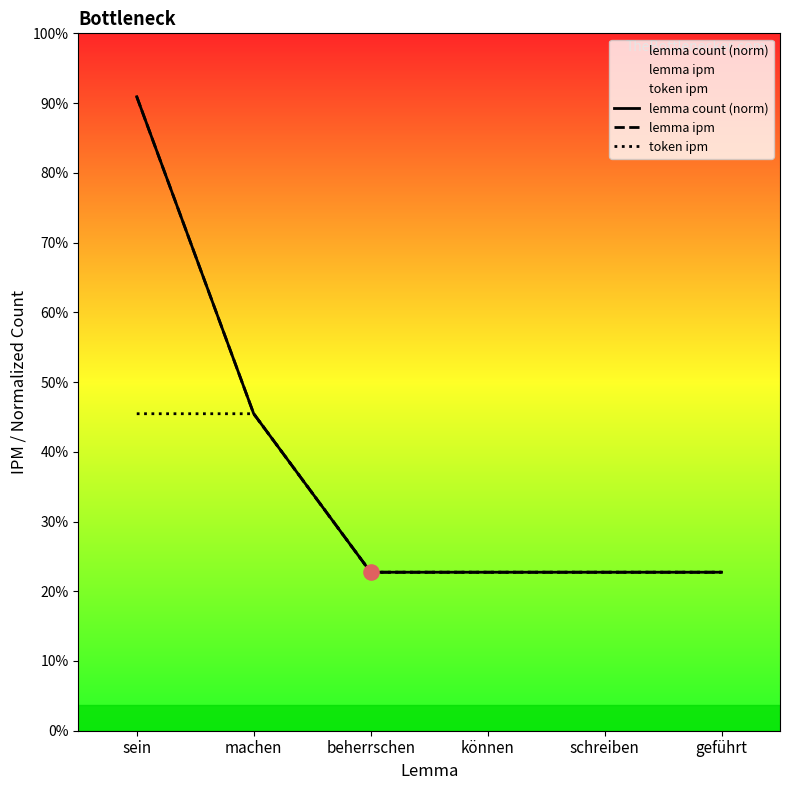

Is the value of token ipm at können greater than the value of lemma ipm at geführt?

No